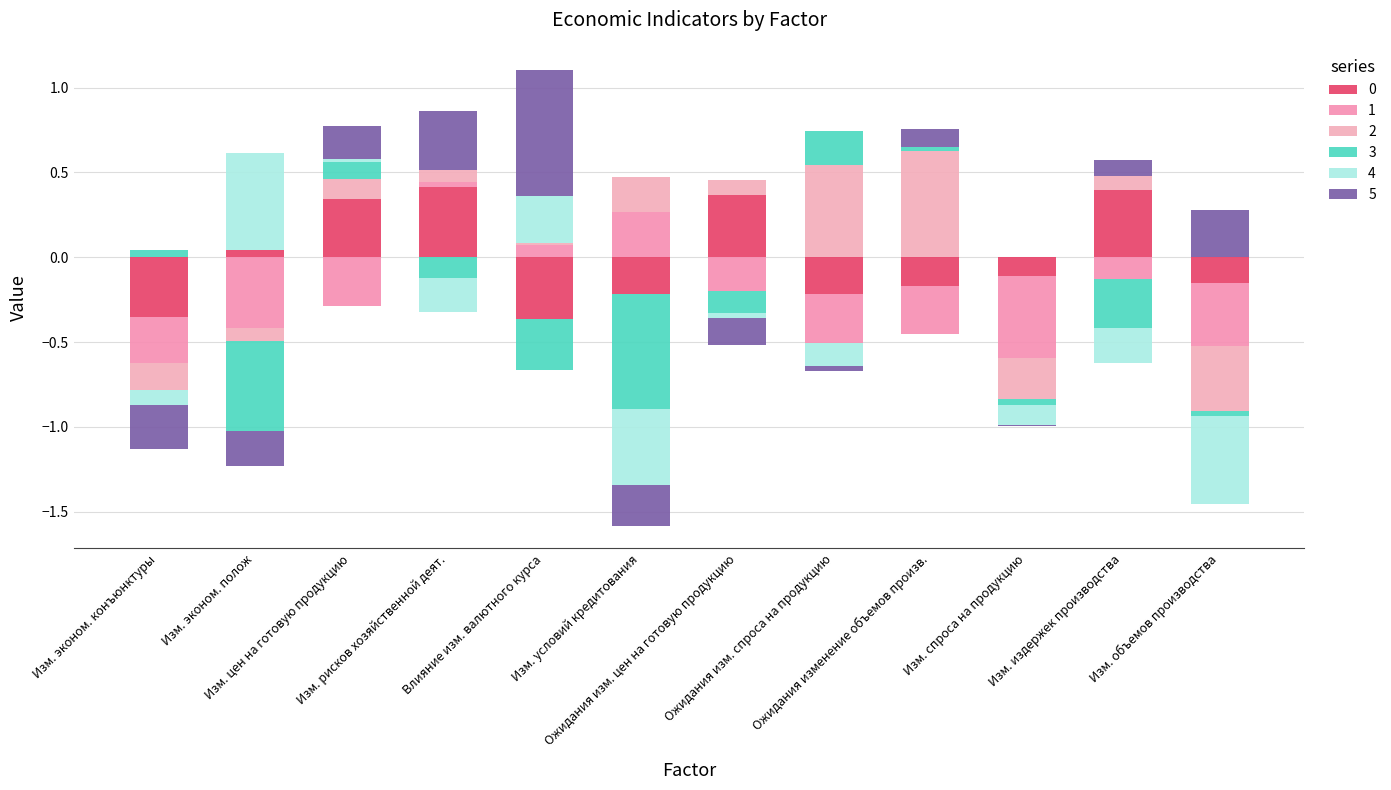

What is the spread (max minus min) of values at Изм. эконом. полож?

1.1